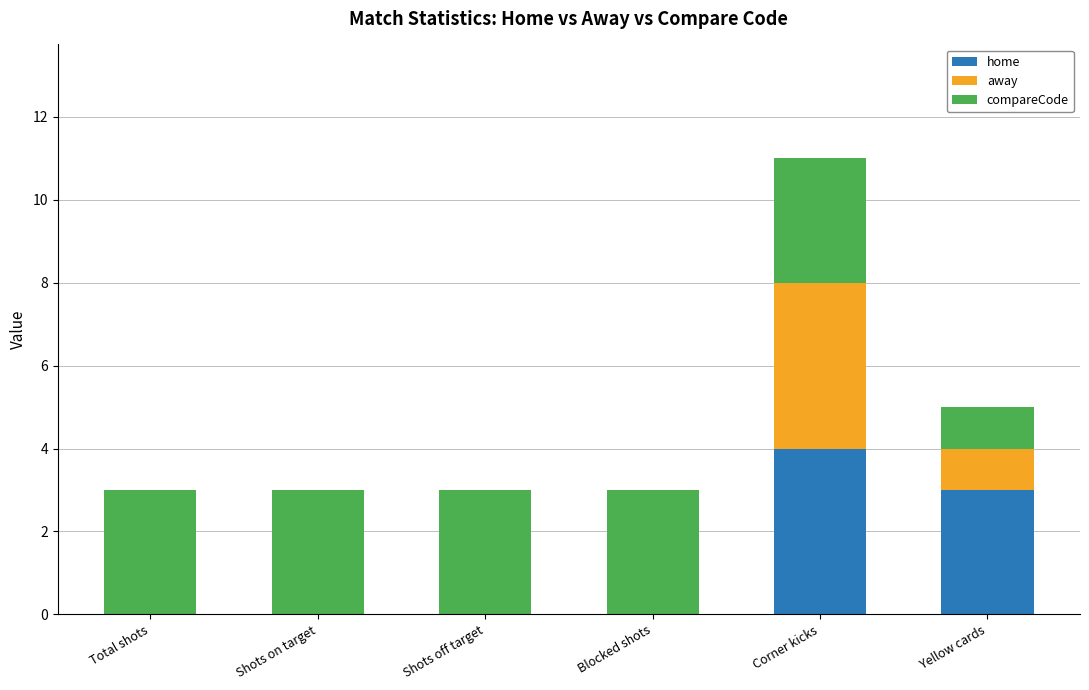

What is the sum of the home values at Shots on target and Yellow cards?

3